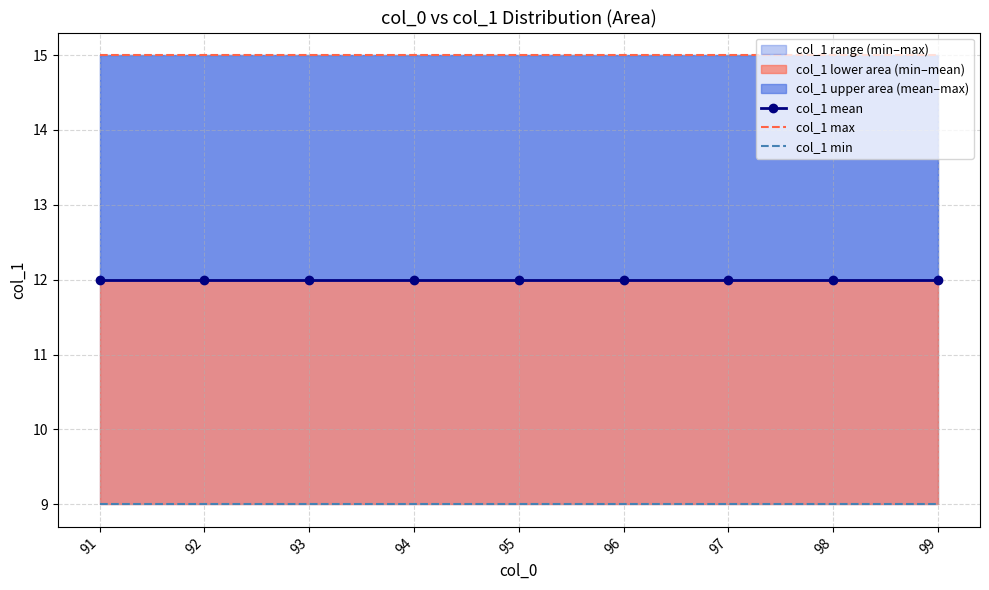

Reading right to left, list all the values displayed in this chart.

col_1 mean: 99=12	98=12	97=12	96=12	95=12	94=12	93=12	92=12	91=12
col_1 max: 99=15	98=15	97=15	96=15	95=15	94=15	93=15	92=15	91=15
col_1 min: 99=9	98=9	97=9	96=9	95=9	94=9	93=9	92=9	91=9